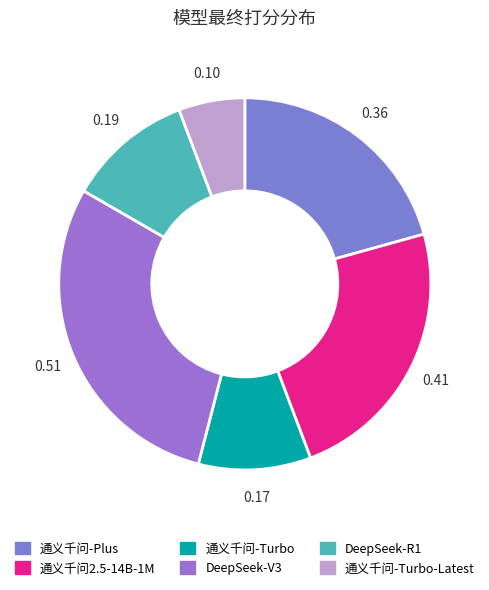

Is there a majority slice in this chart?

No